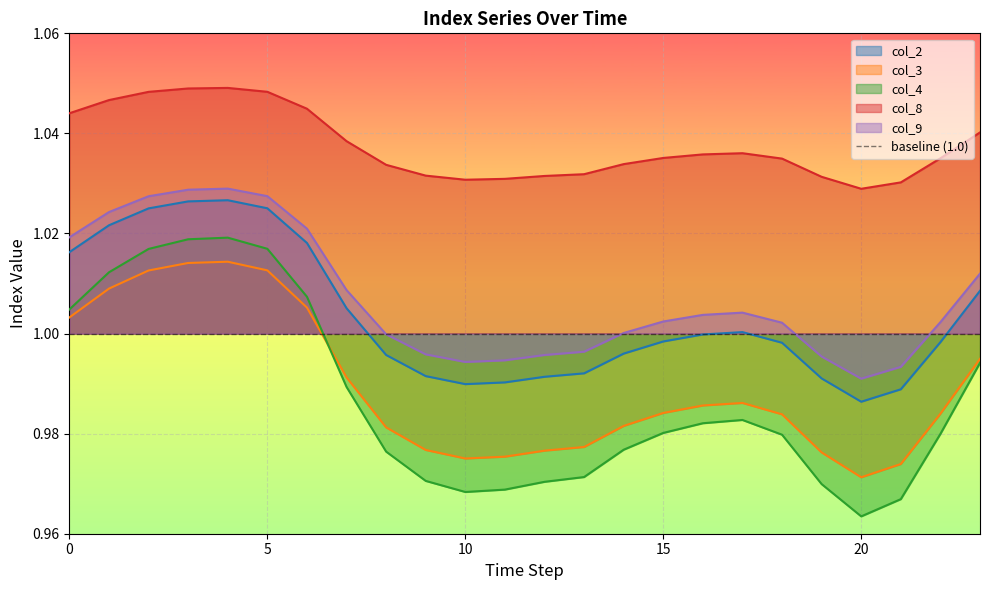

What is the total value across all series at 22?

5.0